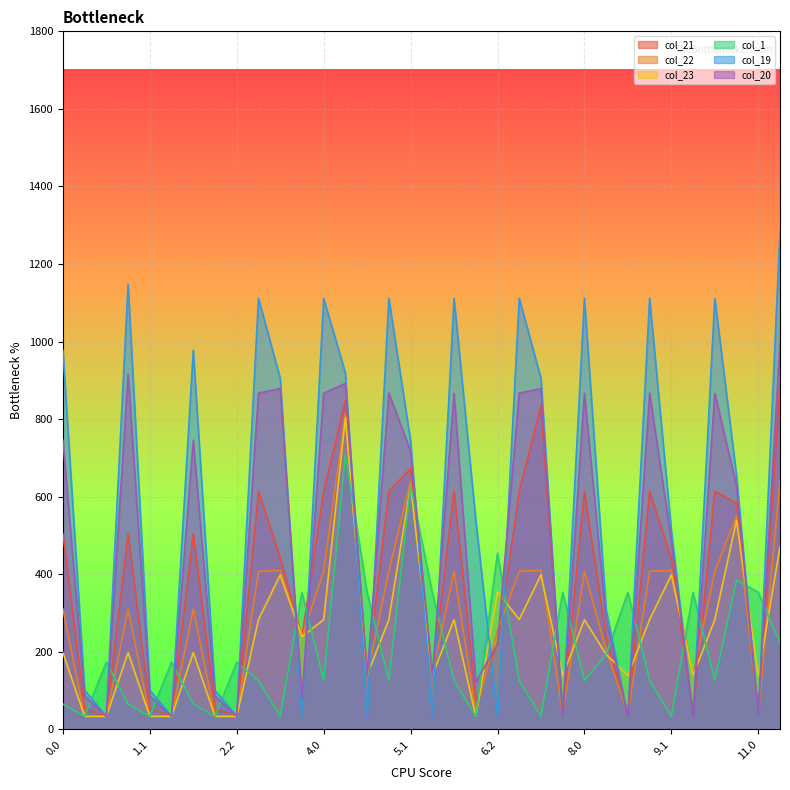

How many interior local valleys does the col_20 series have?

11